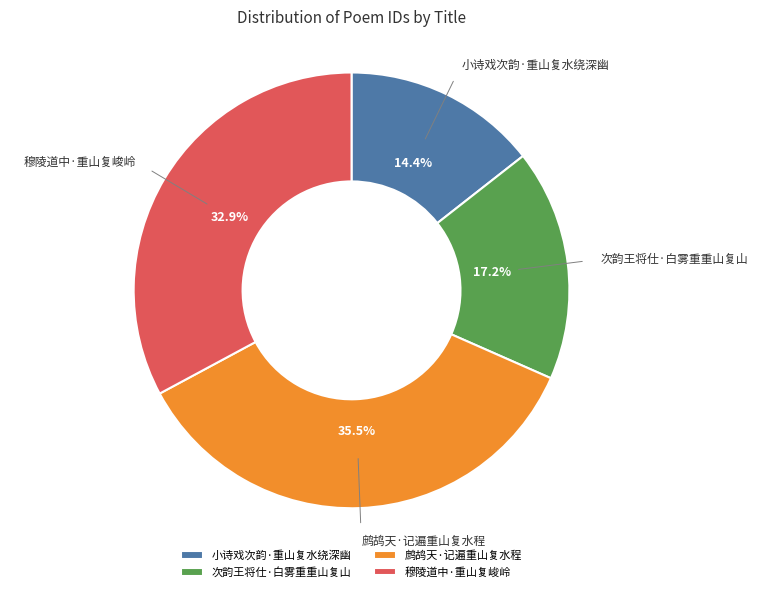

Count the number of slices in the pie.

4